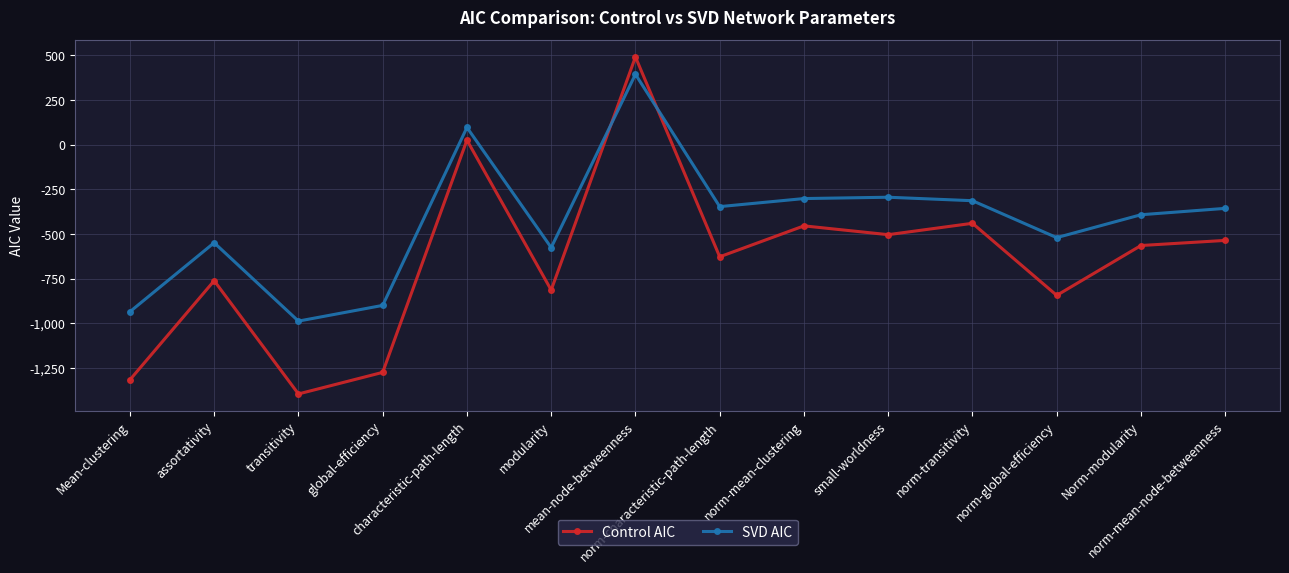

Rank the series by their maximum value, from highest to lowest.

Control AIC, SVD AIC